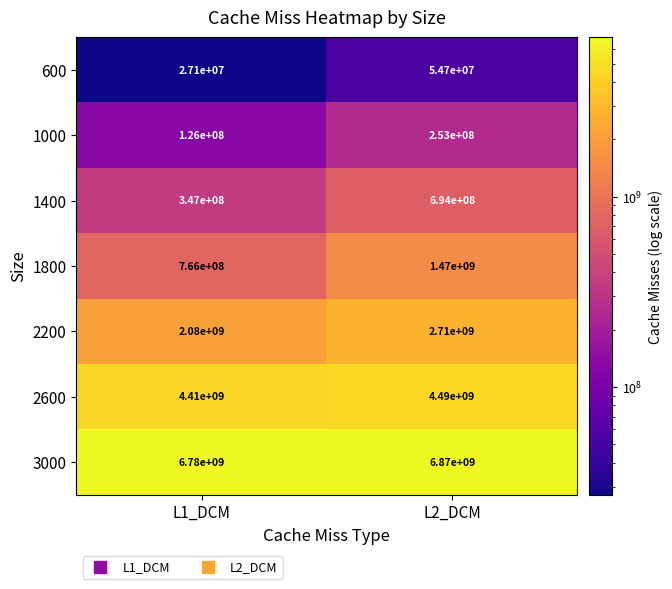

Is it true that 1000 equals 367049956 at L2_DCM?

False